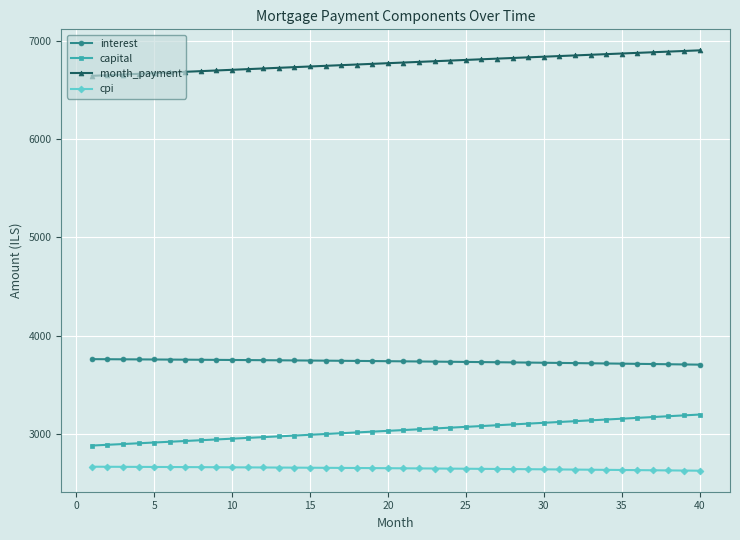

At how many categories does at least one series exceed 5345?

40